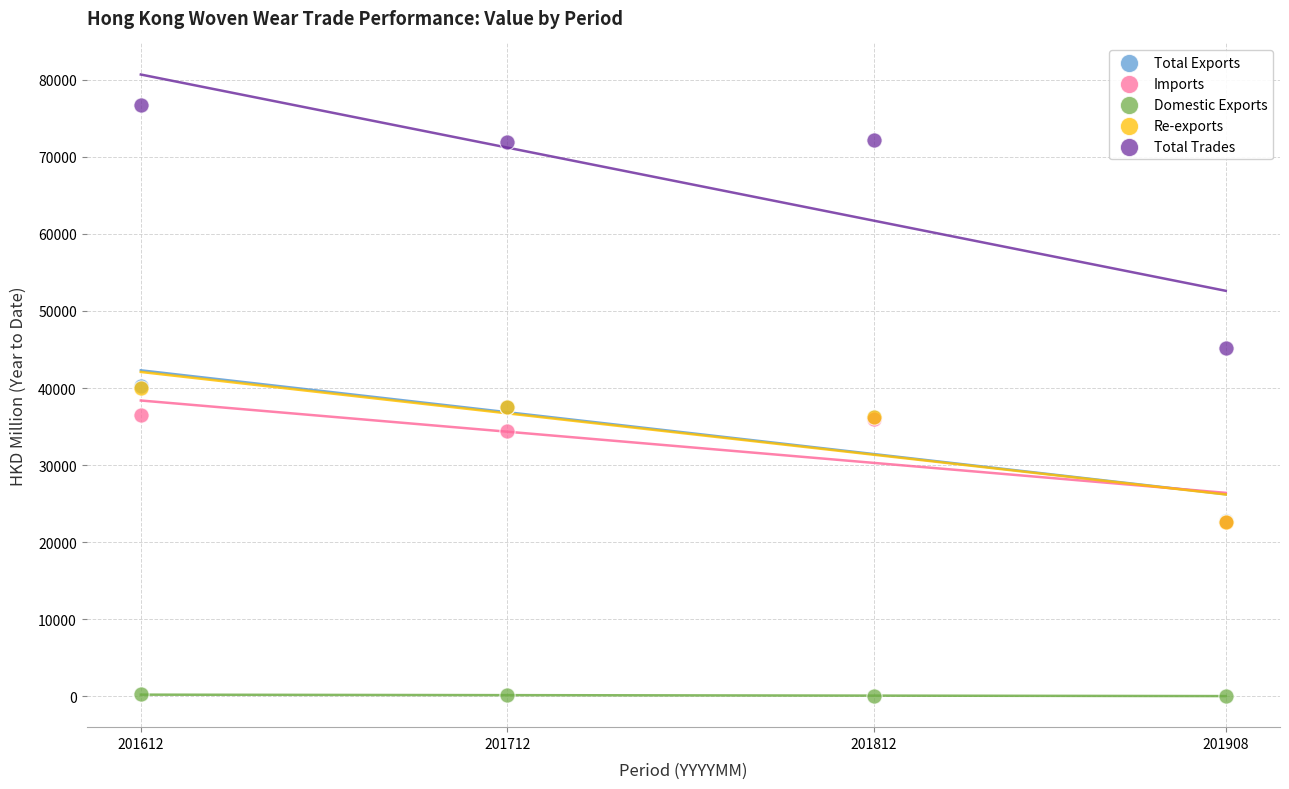

Which series reaches the minimum Y coordinate?

Domestic Exports